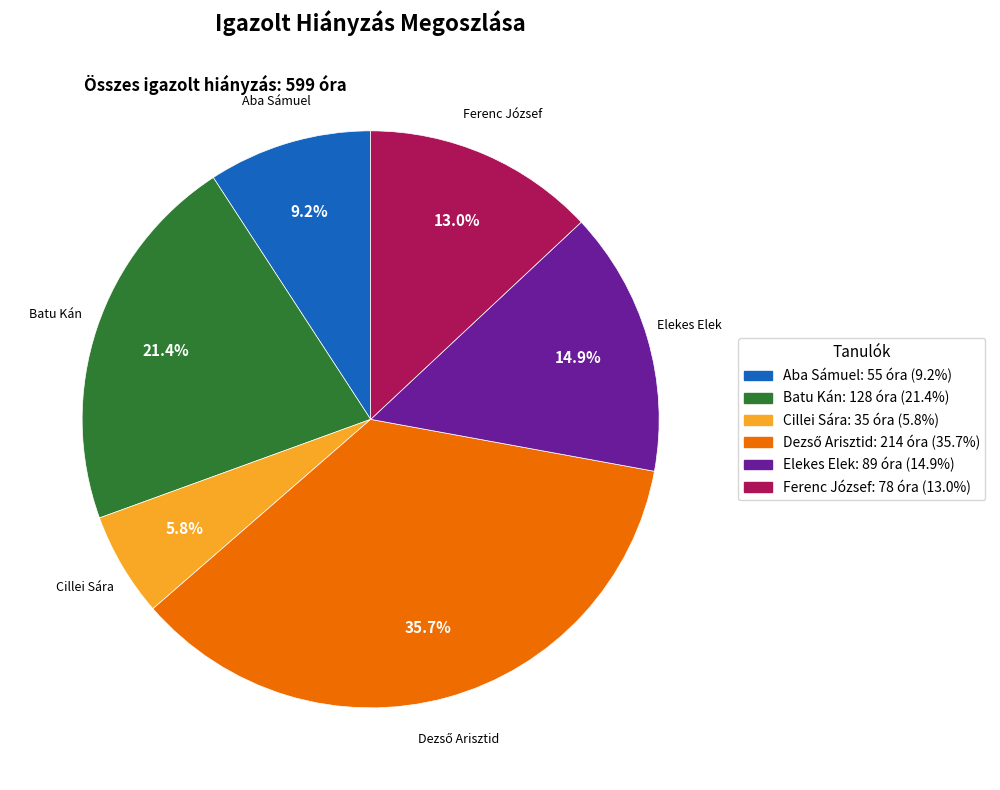

What is the smallest slice in the pie chart?

Cillei Sára